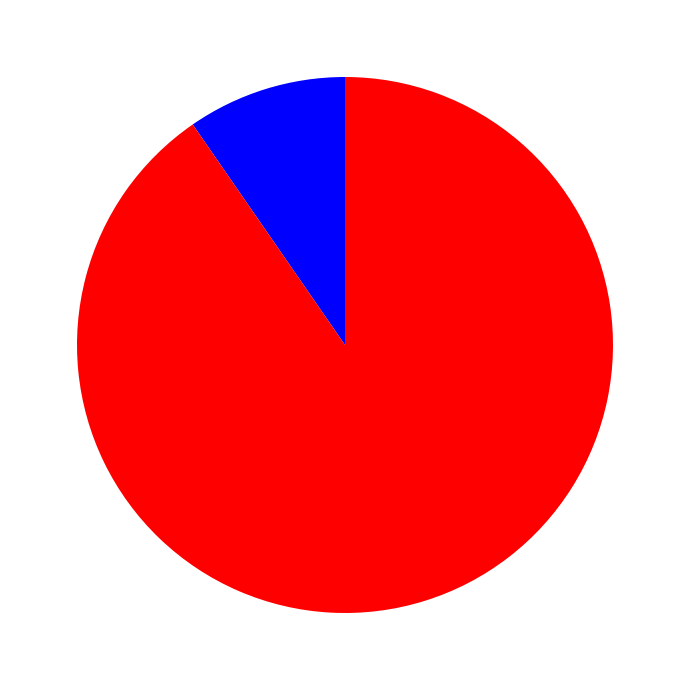

Does any single category account for the majority?

Yes